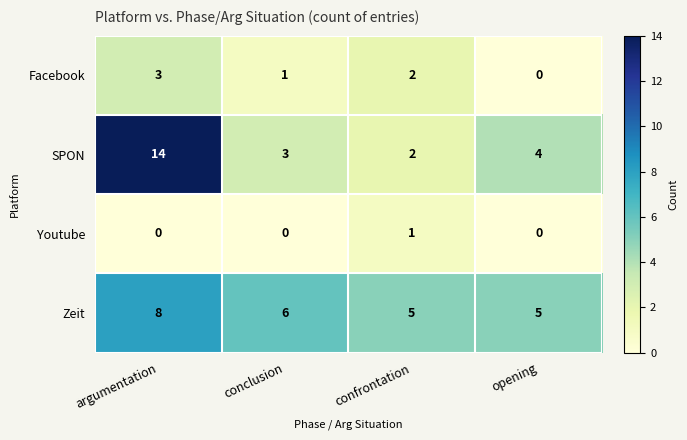

At which category is the sum across all series the highest?

argumentation